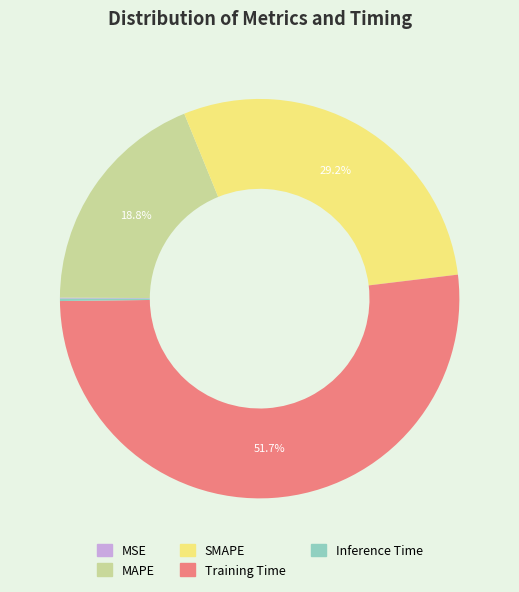

Is MAPE the majority of the pie?

No